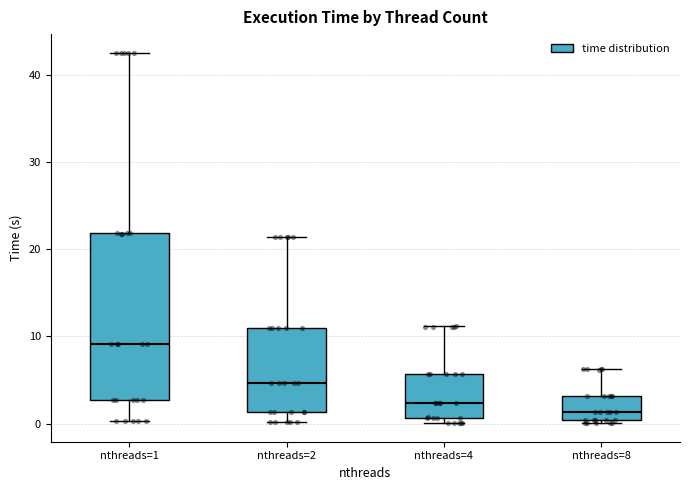

Reading left to right, transcribe this box plot: for each box, give where its median line is, the range the box spans, and where its two whiskers end, as read against the y-axis. The values are not printed on the chart, so give them approximately, as read against the axis.

nthreads=1: median 9, box 3 to 22, whiskers 0 to 43
nthreads=2: median 5, box 1 to 11, whiskers 0 to 21
nthreads=4: median 2, box 1 to 6, whiskers 0 to 11
nthreads=8: median 1, box 0 to 3, whiskers 0 (just below the box's lower edge) to 6